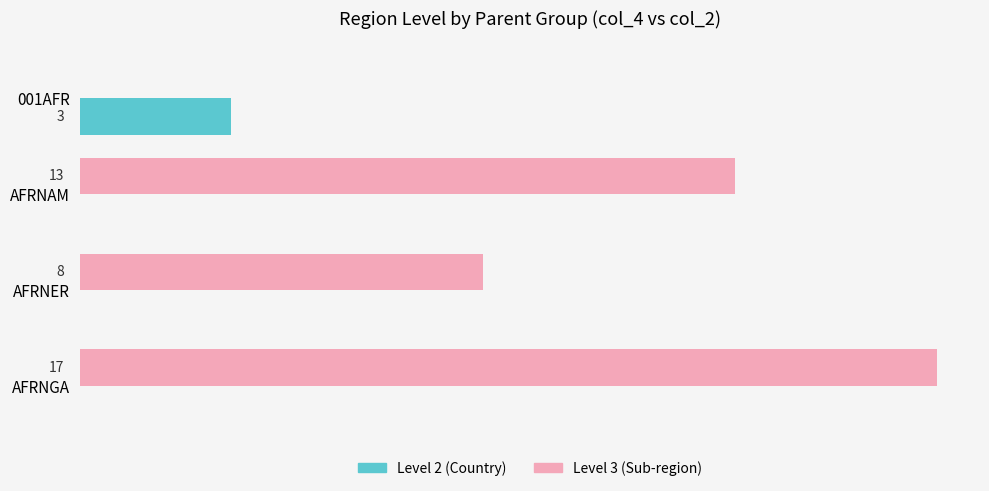

At which category does the chart reach its peak across all series?

AFRNGA